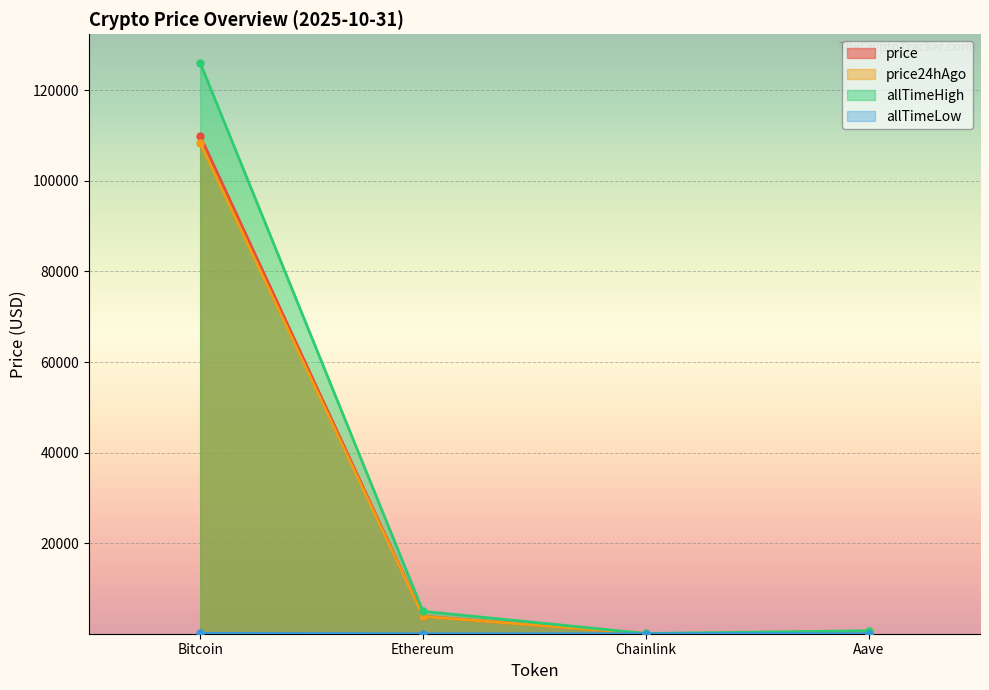

True or false: price24hAgo has more than 1 points higher than both neighbors.

False